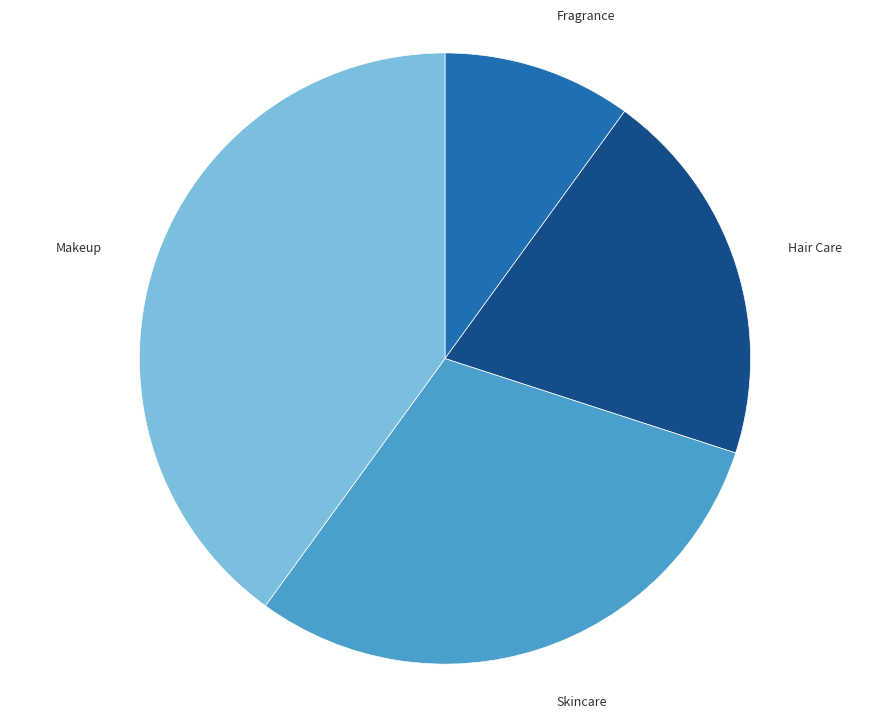

The Fragrance slice represents 5% of the pie. True or false?

False